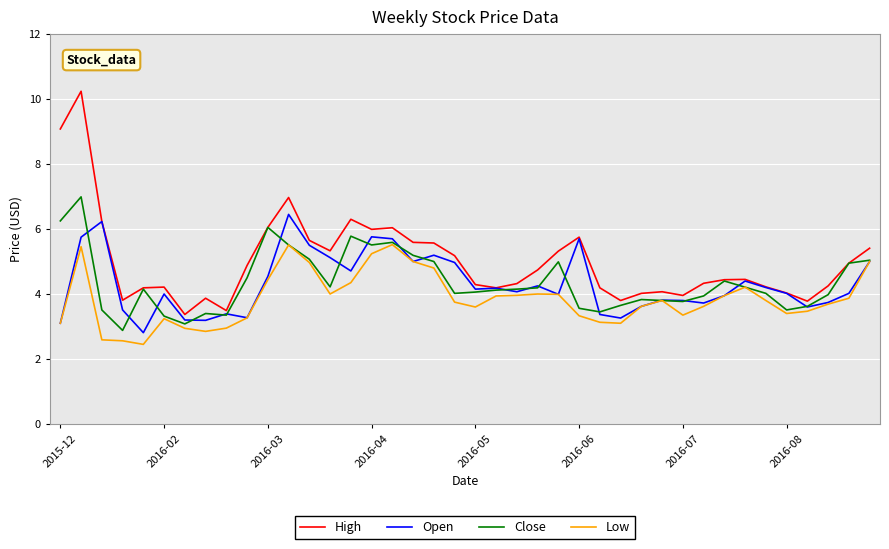

How many values in the Low series exceed 3?

34